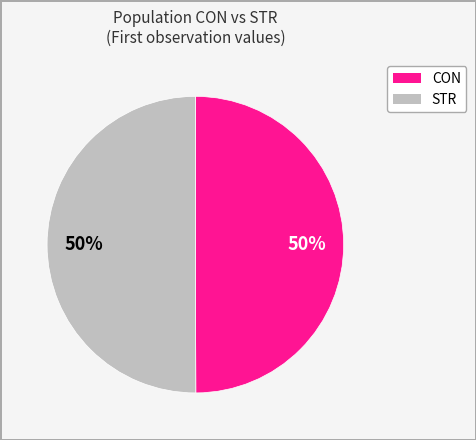

The CON slice represents 50% of the pie. True or false?

True